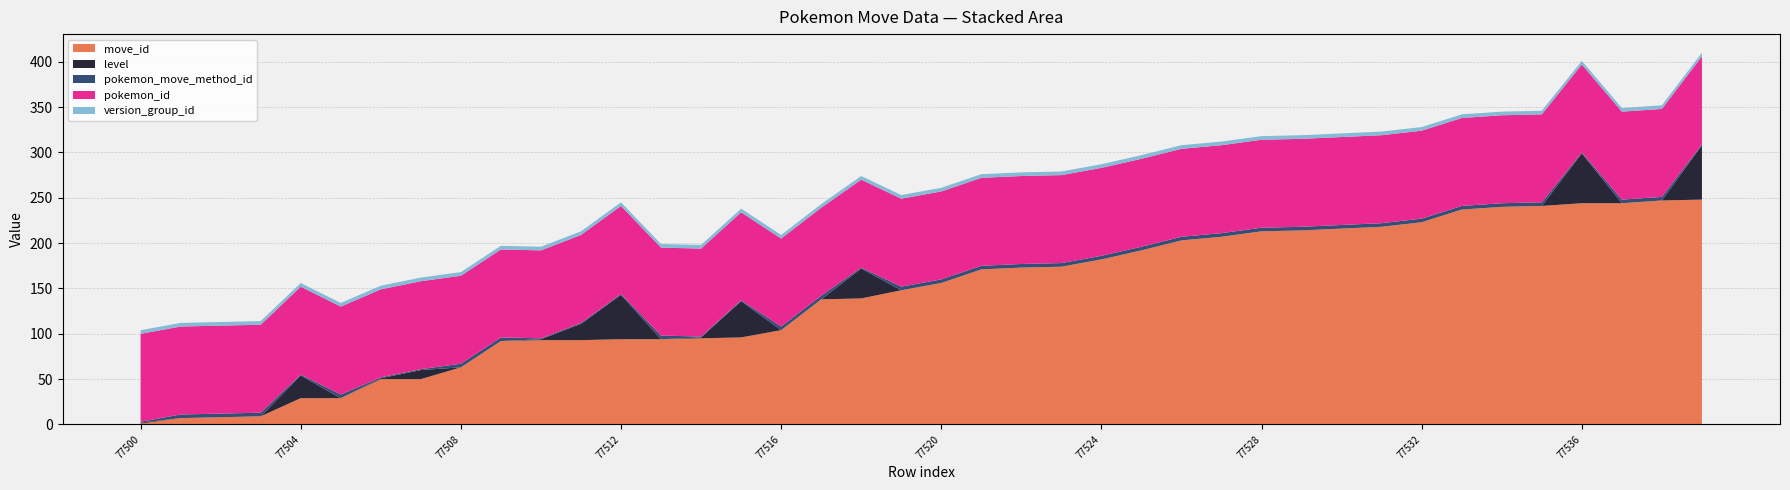

Reading left to right, what are all the values shown in this chart?

move_id: 1	7	8	9	29	29	50	50	63	92	93	93	94	94	95	96	104	138	139	148	156	171	173	174	182	192	203	207	213	214	216	218	223	237	240	241	244	244	247	248
level: 1	0	0	0	25	0	1	10	0	0	1	18	49	0	1	40	0	0	33	0	0	0	0	0	0	0	0	0	0	0	0	0	0	0	0	0	55	0	0	60
pokemon_move_method_id: 1	4	4	4	1	4	1	1	4	4	1	1	1	4	1	1	4	4	1	4	4	4	4	4	4	4	4	4	4	4	4	4	4	4	4	4	1	4	4	1
pokemon_id: 97	97	97	97	97	97	97	97	97	97	97	97	97	97	97	97	97	97	97	97	97	97	97	97	97	97	97	97	97	97	97	97	97	97	97	97	97	97	97	97
version_group_id: 4	4	4	4	4	4	4	4	4	4	4	4	4	4	4	4	4	4	4	4	4	4	4	4	4	4	4	4	4	4	4	4	4	4	4	4	4	4	4	4